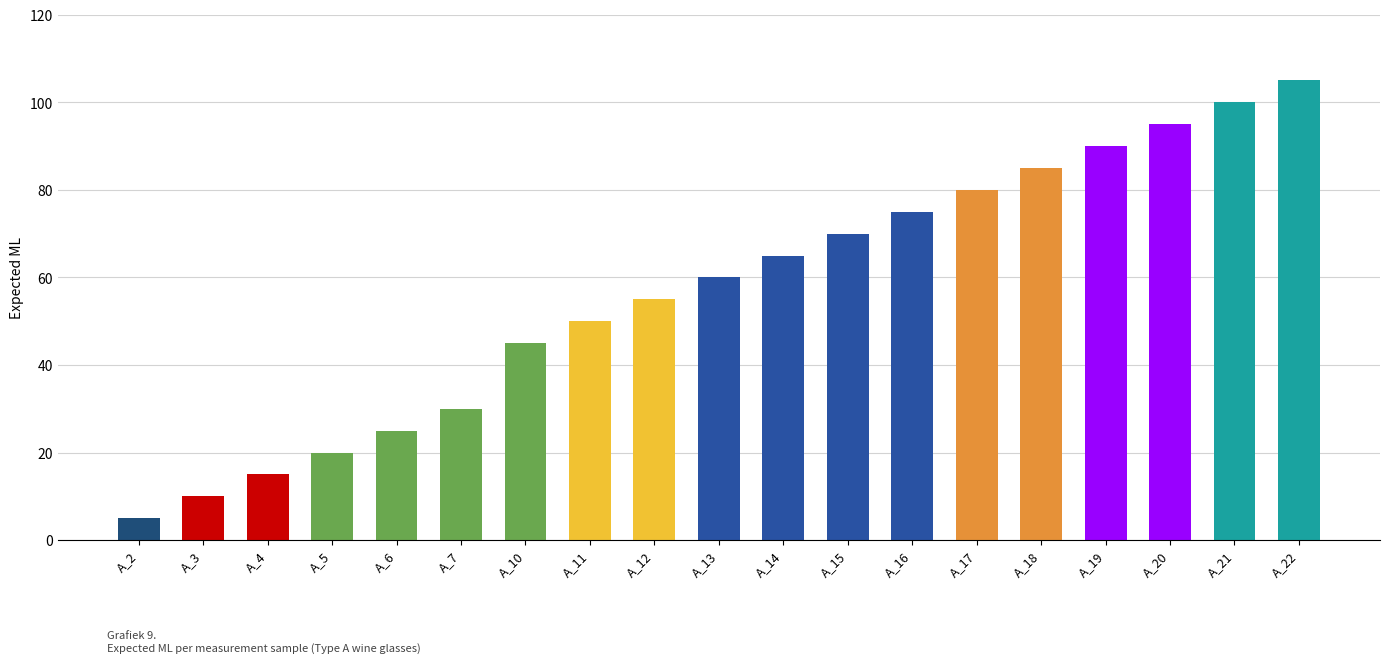

What is the difference between the values at A_10 and A_5?

25